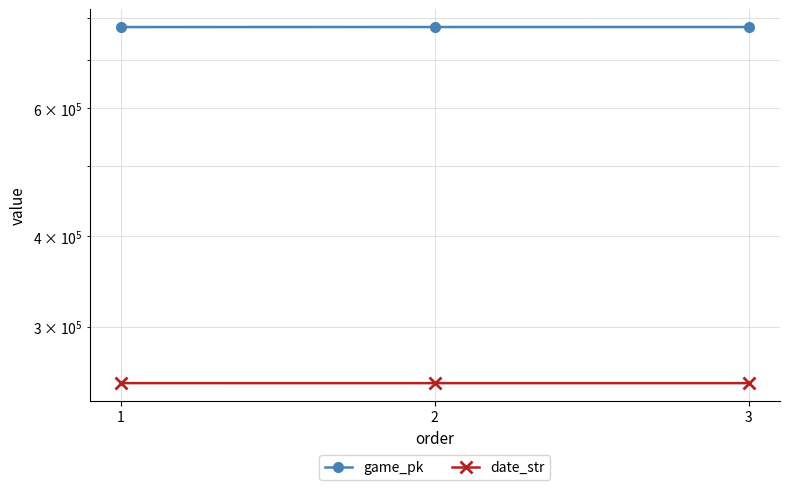

Rank the series by their average value, from highest to lowest.

game_pk, date_str